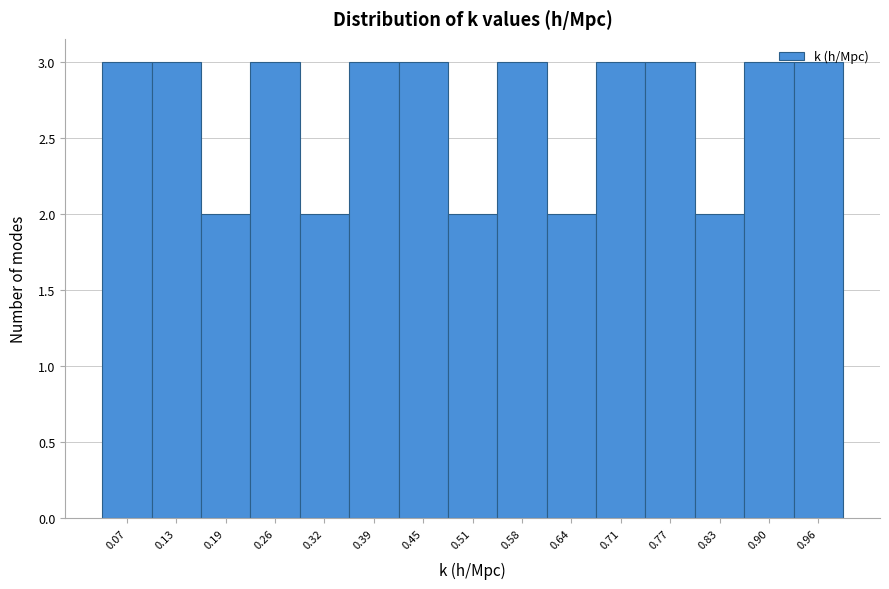

Reading left to right, transcribe this chart: for each bar, give the range it covers on the x-axis and its height. Neither the bar edges nor the heights are printed on the chart, so give them approximately, as read against the axes.

0.03 to 0.10: 3
0.10 to 0.16: 3
0.16 to 0.23: 2
0.23 to 0.29: 3
0.29 to 0.35: 2
0.35 to 0.42: 3
0.42 to 0.48: 3
0.48 to 0.55: 2
0.55 to 0.61: 3
0.61 to 0.67: 2
0.67 to 0.74: 3
0.74 to 0.80: 3
0.80 to 0.87: 2
0.87 to 0.93: 3
0.93 to 0.99: 3